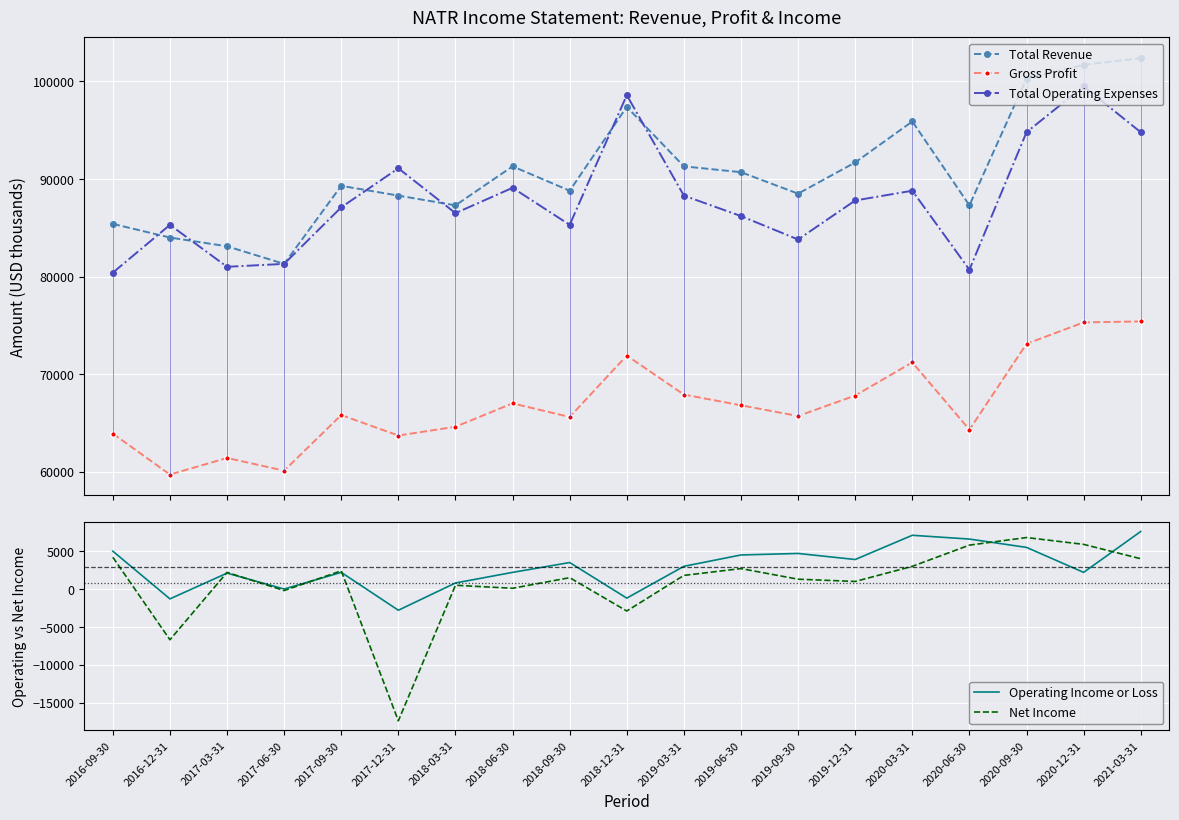

How many values in the Operating Income or Loss series are below 3000?

9